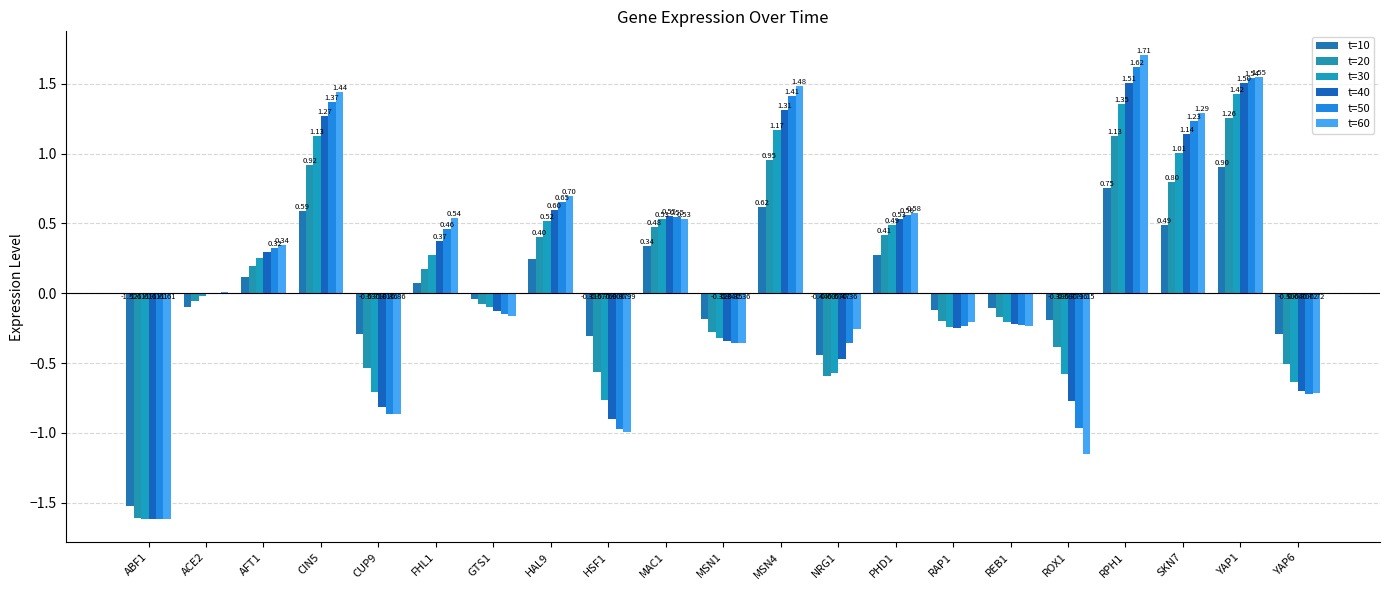

Rank the series by their maximum value, from highest to lowest.

t=60, t=50, t=40, t=30, t=20, t=10